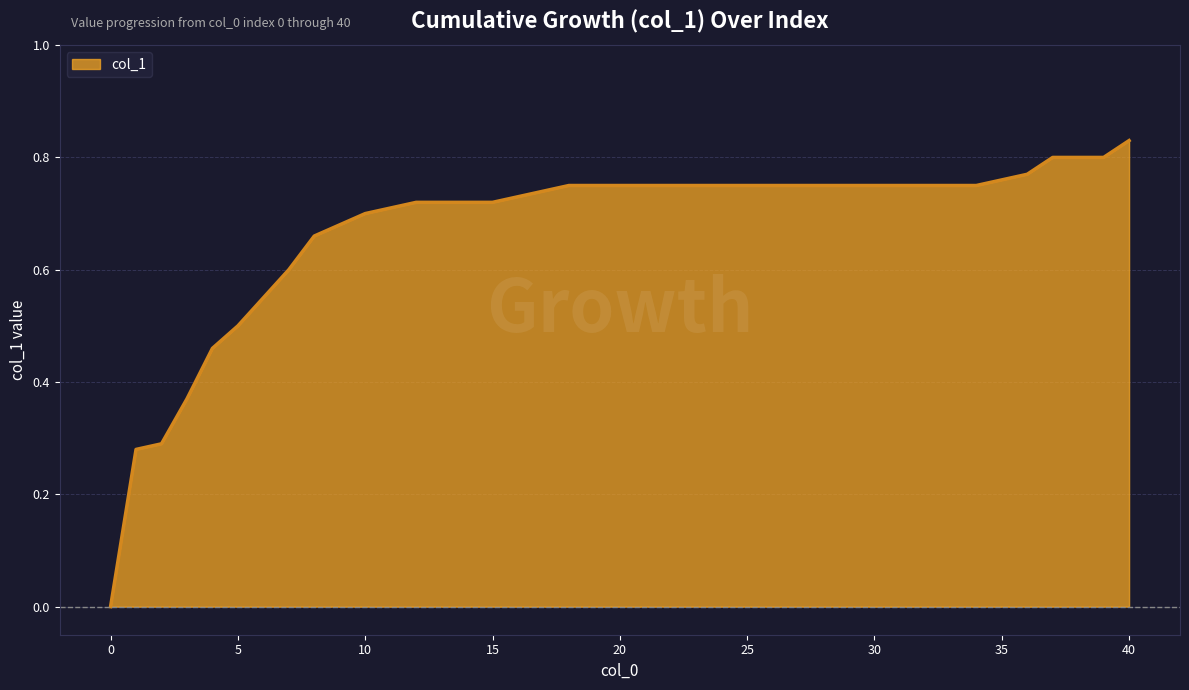

List the labels in order of value, smallest first.

0, 1, 2, 3, 4, 5, 6, 7, 8, 9, 10, 12, 13, 14, 15, 16, 17, 18, 19, 20, 21, 22, 23, 24, 25, 26, 27, 28, 29, 30, 31, 32, 33, 34, 35, 36, 37, 38, 39, 40